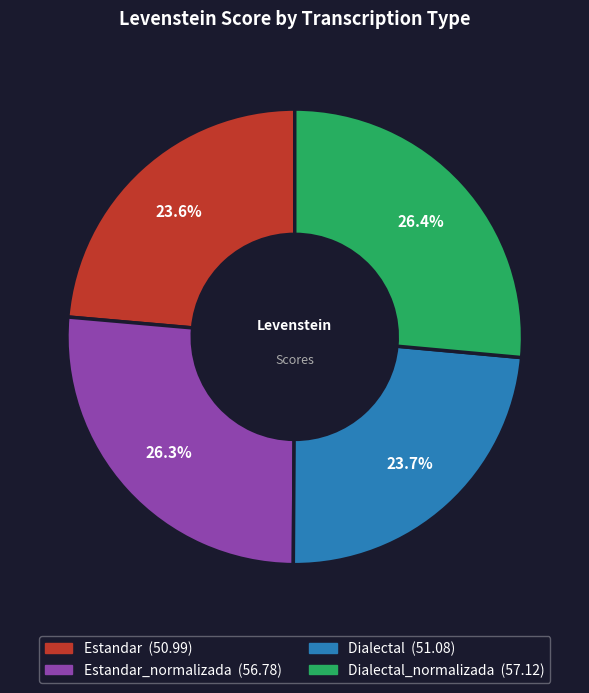

Does any single category account for the majority?

No